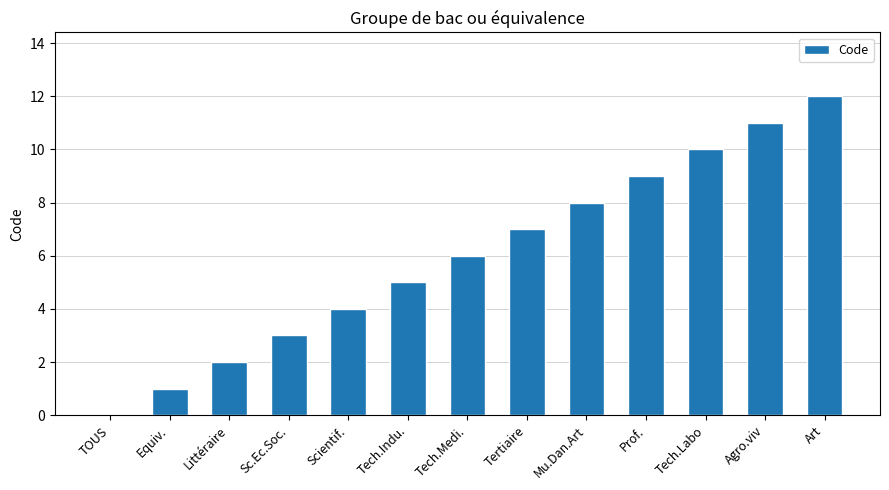

Reading left to right, what are all the values shown in this chart?

TOUS=0	Equiv.=1	Littéraire=2	Sc.Ec.Soc.=3	Scientif.=4	Tech.Indu.=5	Tech.Medi.=6	Tertiaire=7	Mu.Dan.Art=8	Prof.=9	Tech.Labo=10	Agro.viv=11	Art=12